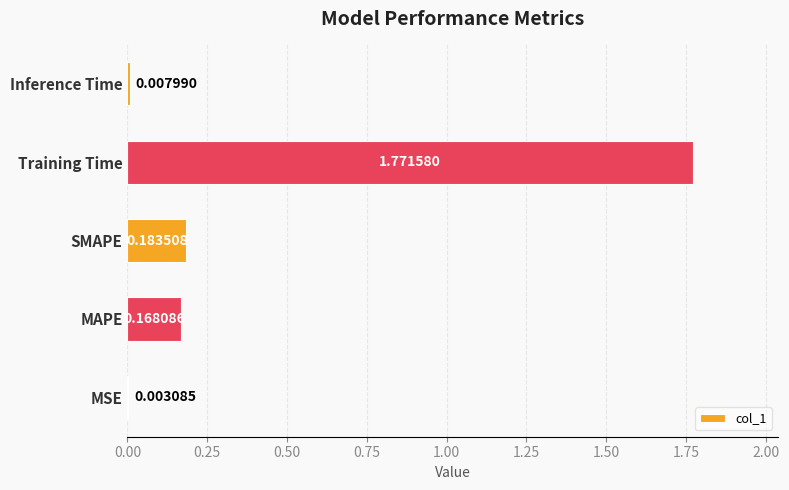

Between MSE and Training Time, which is larger?

Training Time